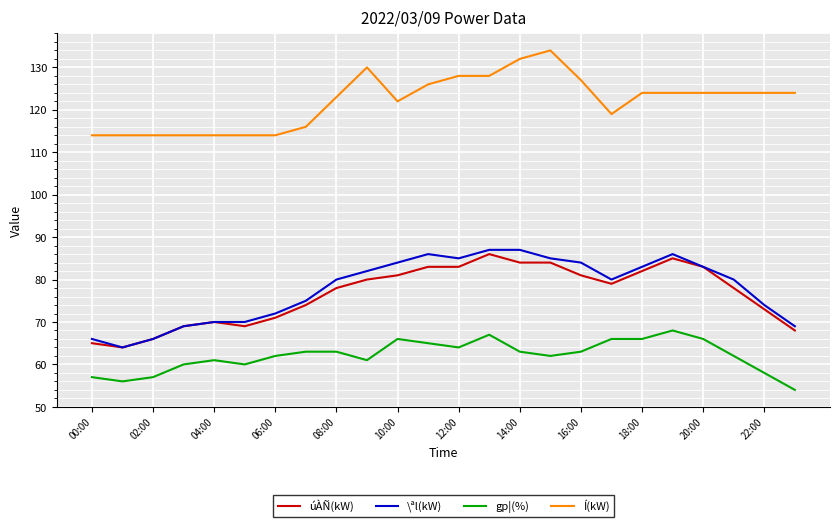

True or false: úÀÑ(kW) and Í(kW) intersect in this chart.

False